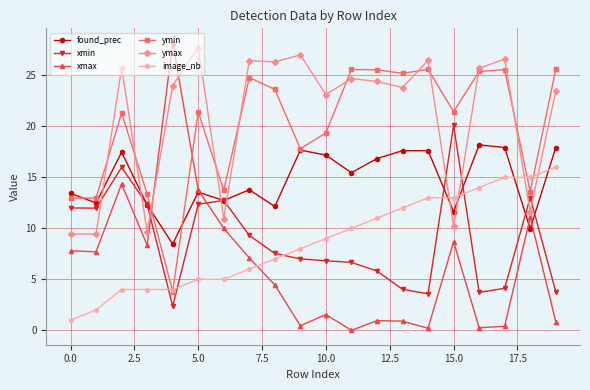

What is the maximum value for ymax?

27.7